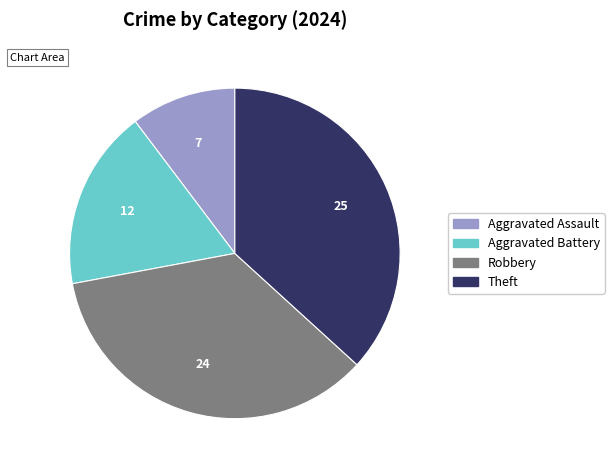

The Aggravated Assault slice represents 19% of the pie. True or false?

False